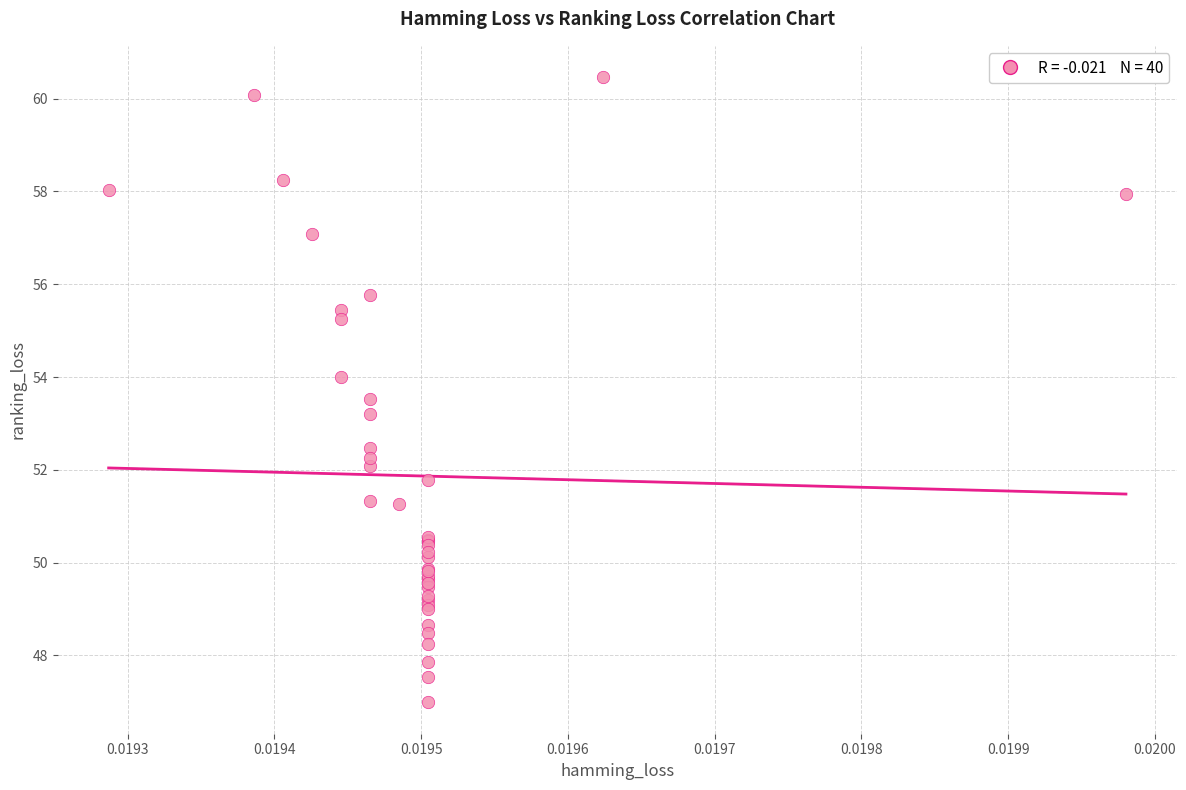

What Y value in the scatter plot is closest to 53?

53.2